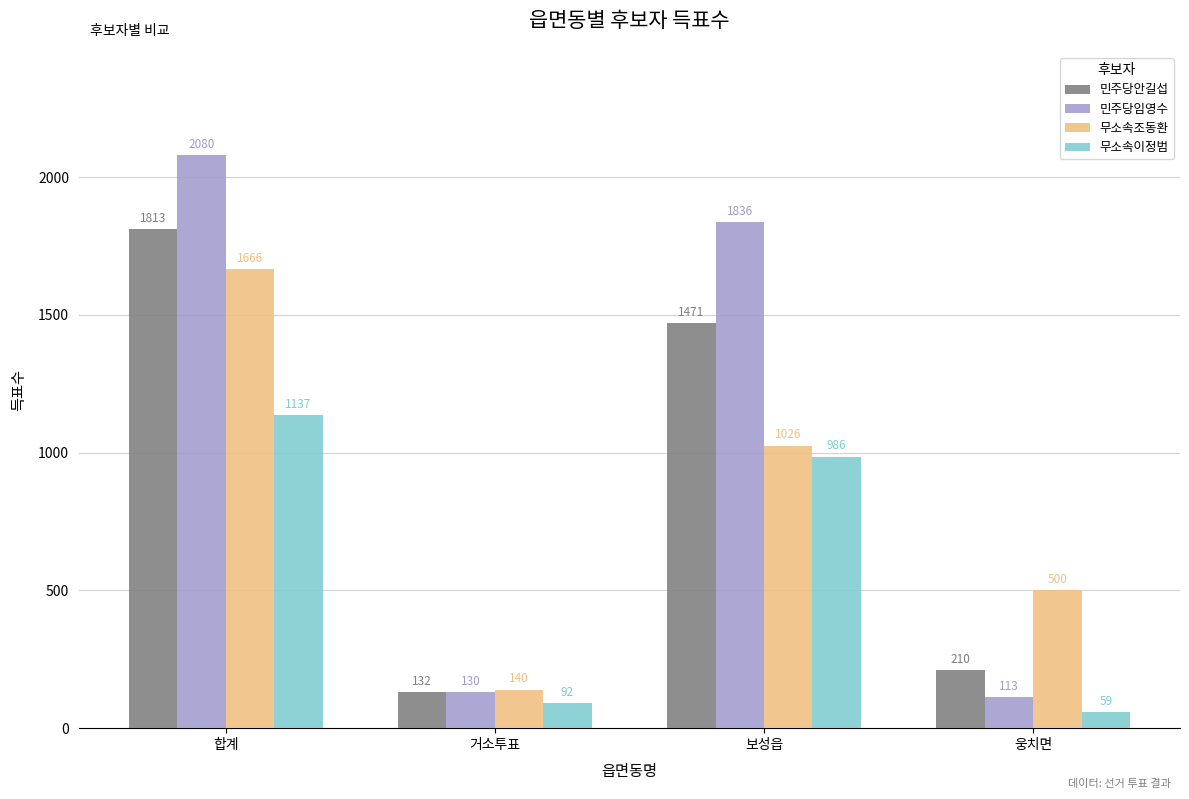

List the series in order of their peak value, highest first.

민주당임영수, 민주당안길섭, 무소속조동환, 무소속이정범